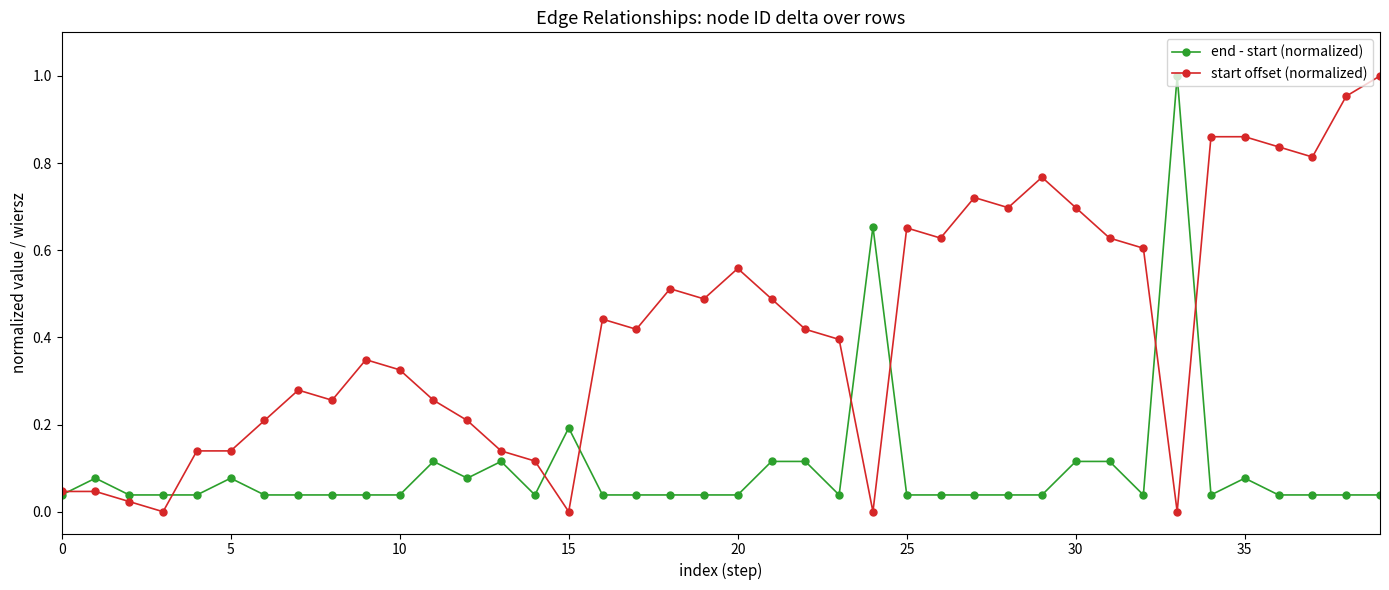

Rank the series by their average value, from lowest to highest.

end - start (normalized), start offset (normalized)